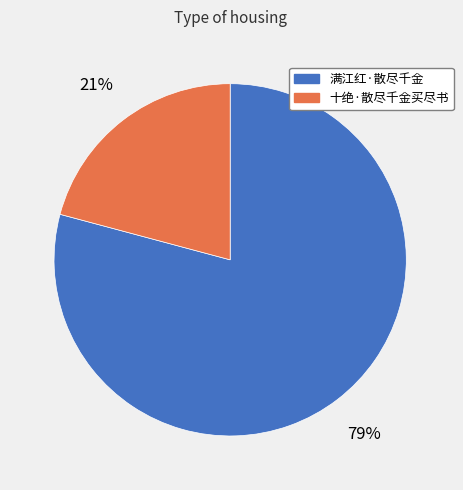

Approximately how many times larger is the value at 满江红·散尽千金 compared to 十绝·散尽千金买尽书?

3.8